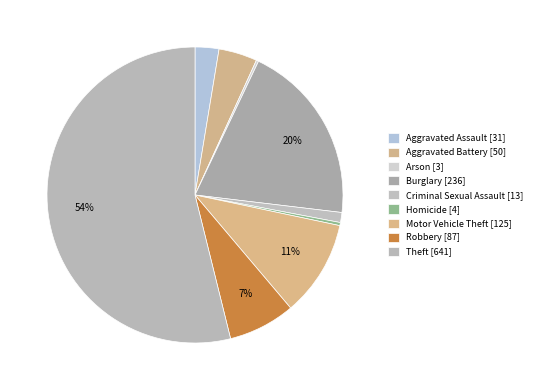

To the nearest percent, what portion does Aggravated Battery represent?

4%